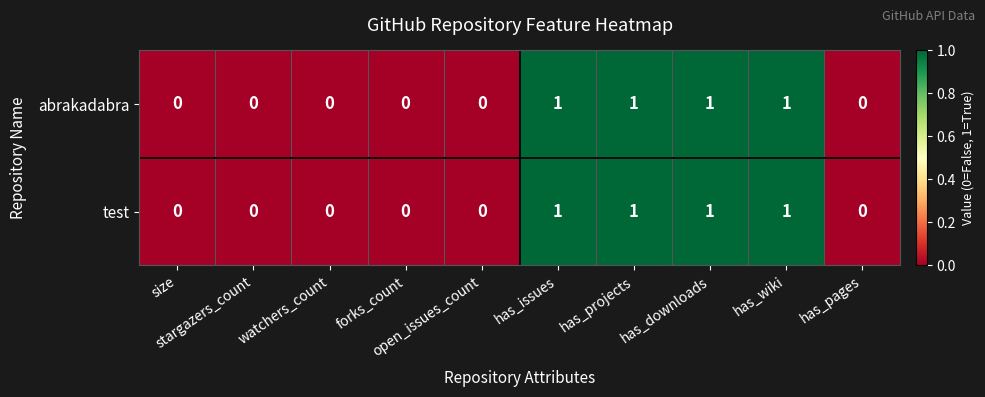

What is the sum of all abrakadabra values?

4